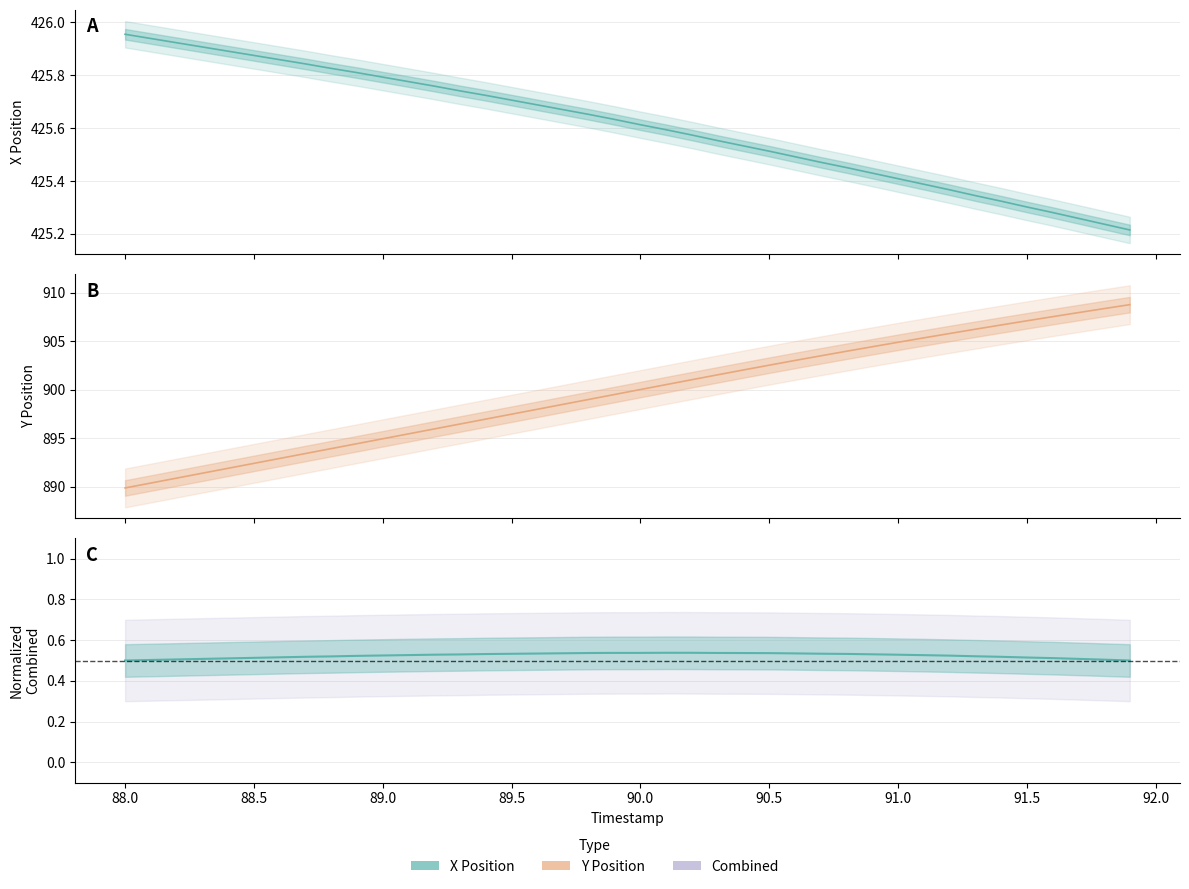

What is the approximate value of Combined (center) at 89.0?

0.5